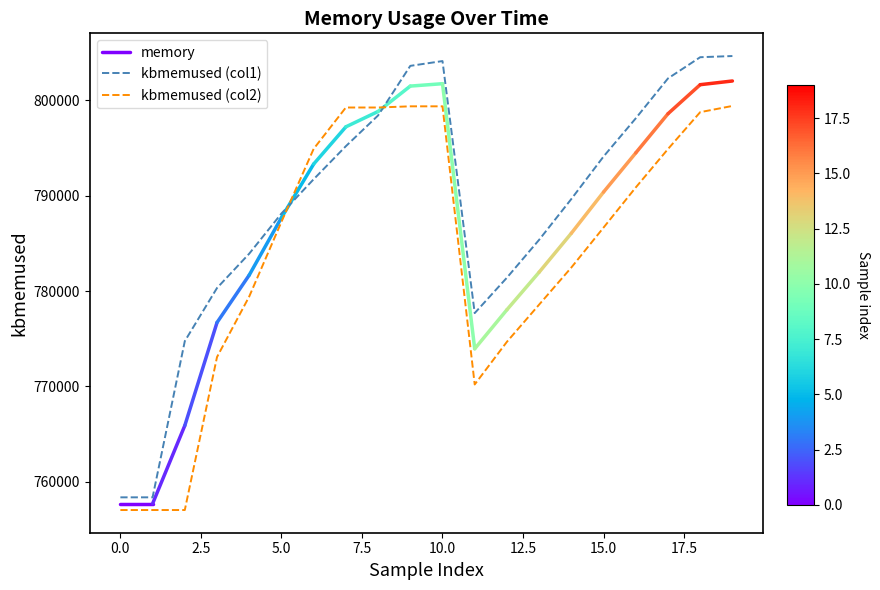

How many data points does each series have?

20